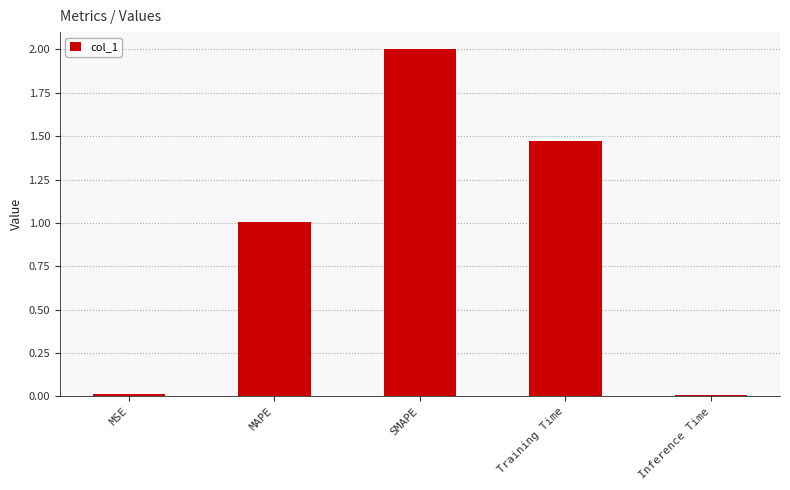

How many data points are above 1?

3